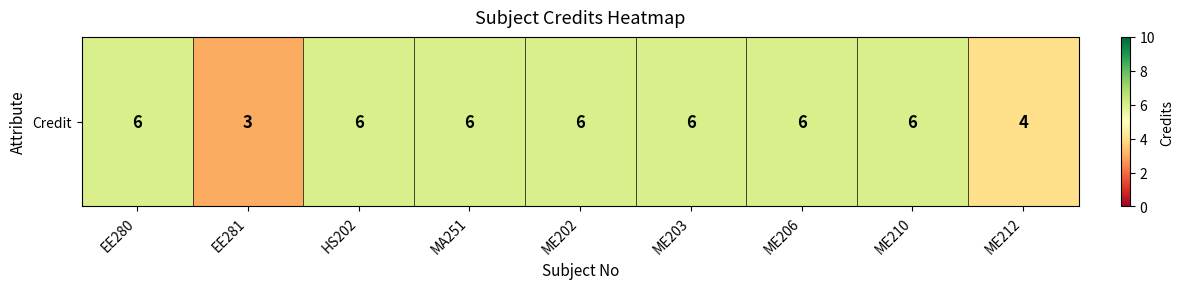

Reading left to right, list all the values displayed in this chart.

6	3	6	6	6	6	6	6	4